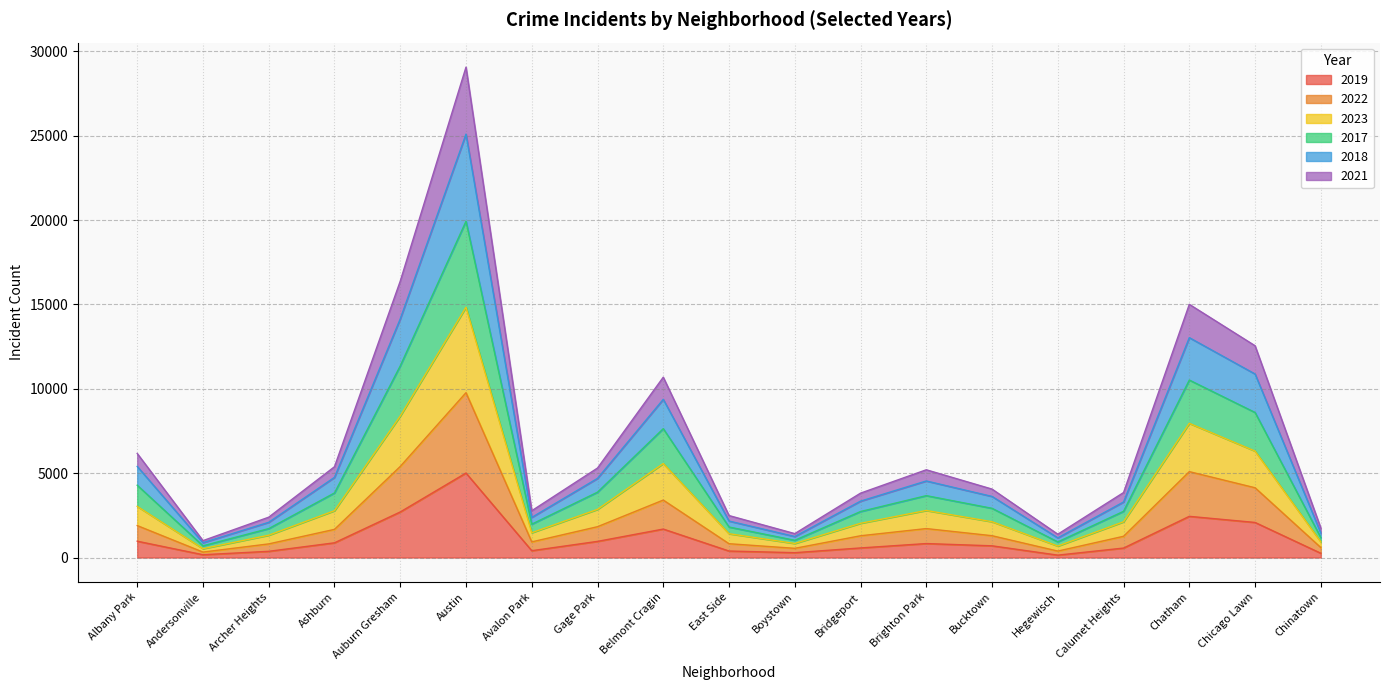

What is the total value across all series at Belmont Cragin?

10688